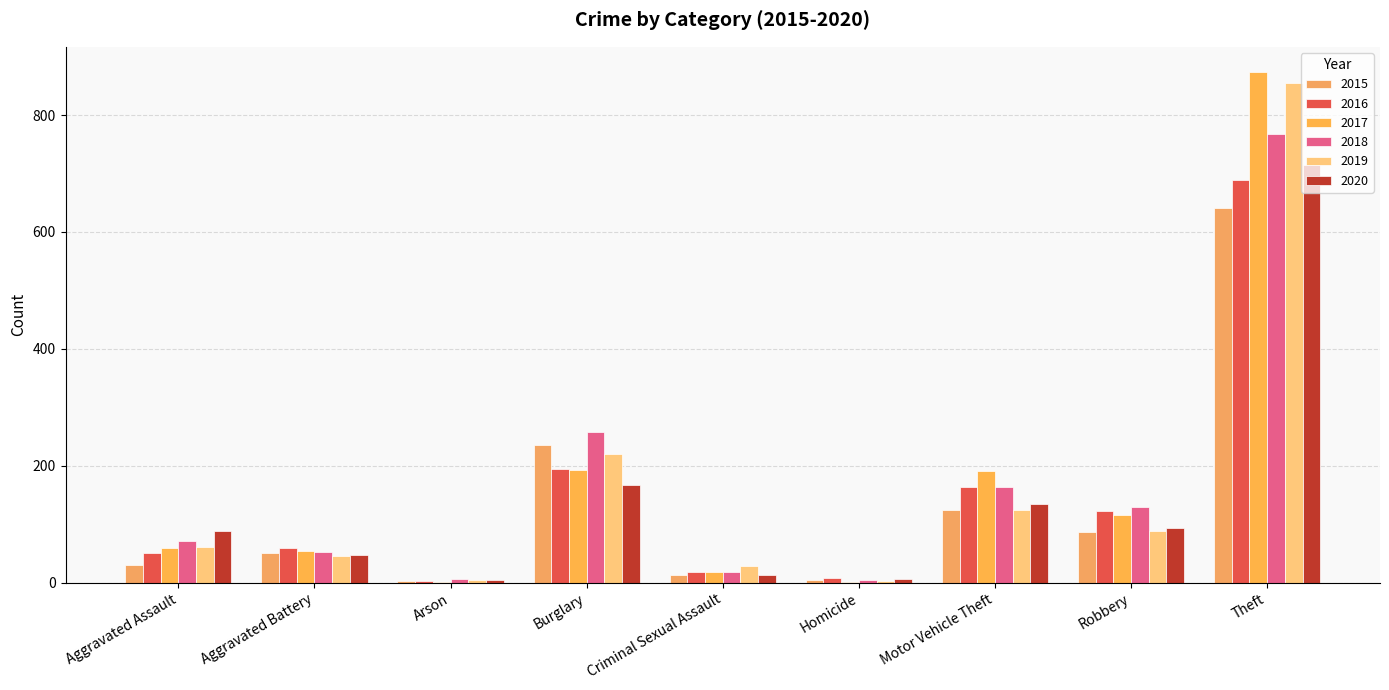

Reading left to right, transcribe all the data shown in this chart.

2015: Aggravated Assault=31	Aggravated Battery=50	Arson=3	Burglary=236	Criminal Sexual Assault=13	Homicide=4	Motor Vehicle Theft=125	Robbery=87	Theft=641
2016: Aggravated Assault=50	Aggravated Battery=60	Arson=3	Burglary=194	Criminal Sexual Assault=19	Homicide=8	Motor Vehicle Theft=163	Robbery=123	Theft=689
2017: Aggravated Assault=59	Aggravated Battery=54	Arson=1	Burglary=192	Criminal Sexual Assault=19	Homicide=2	Motor Vehicle Theft=191	Robbery=115	Theft=873
2018: Aggravated Assault=72	Aggravated Battery=52	Arson=6	Burglary=257	Criminal Sexual Assault=19	Homicide=5	Motor Vehicle Theft=164	Robbery=130	Theft=767
2019: Aggravated Assault=61	Aggravated Battery=45	Arson=5	Burglary=221	Criminal Sexual Assault=29	Homicide=3	Motor Vehicle Theft=125	Robbery=89	Theft=855
2020: Aggravated Assault=88	Aggravated Battery=48	Arson=4	Burglary=167	Criminal Sexual Assault=13	Homicide=6	Motor Vehicle Theft=134	Robbery=94	Theft=714